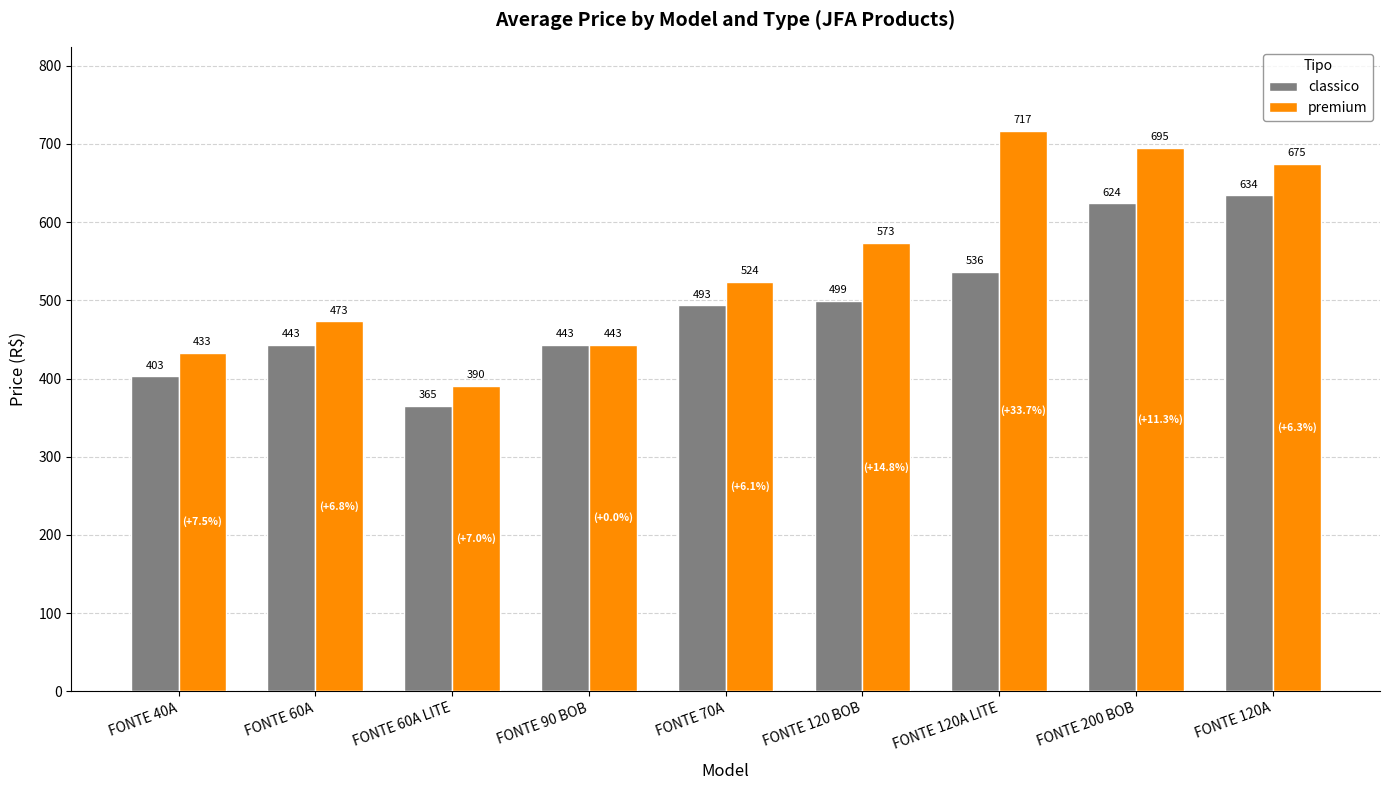

Does the chart contain any negative values?

No